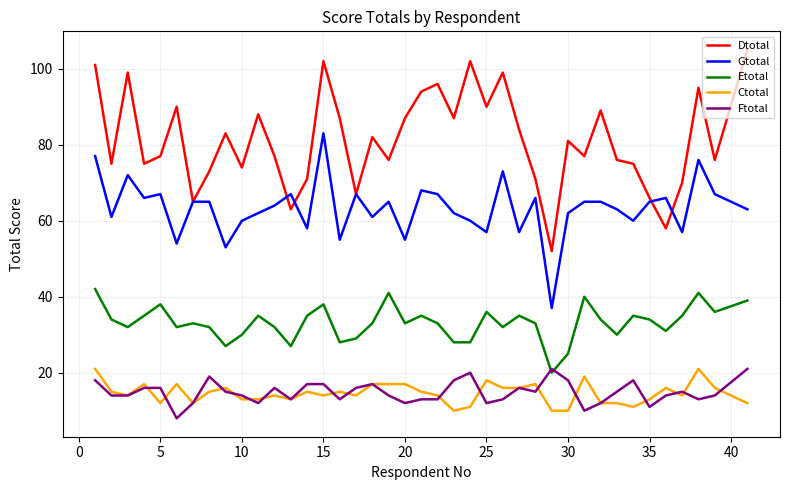

Which series has the largest total across all categories?

Dtotal